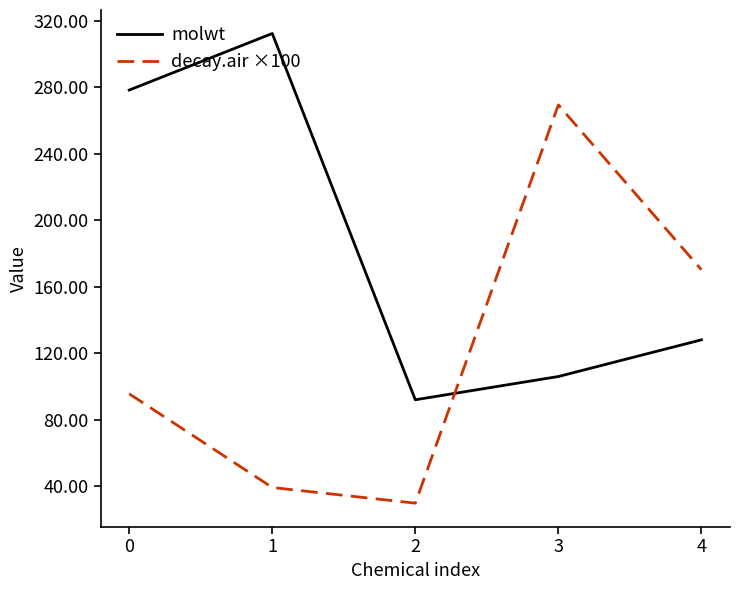

At how many categories does at least one series exceed 141?

4